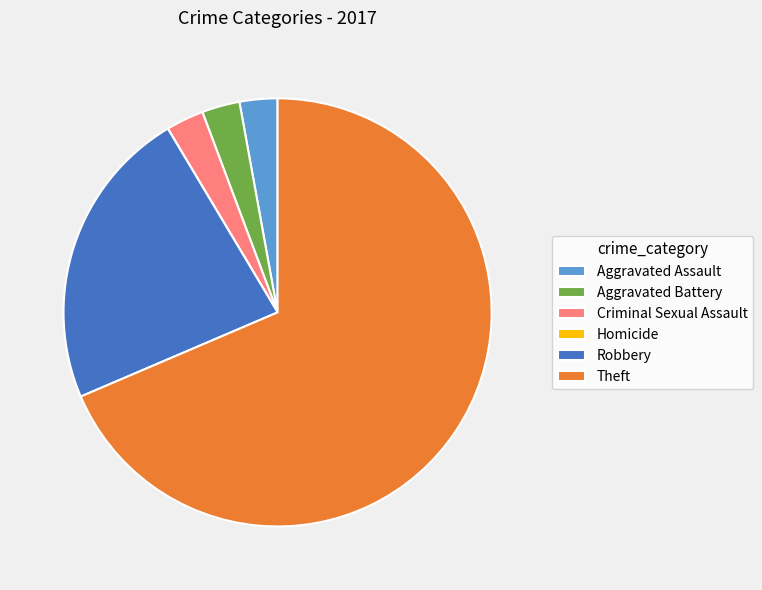

The Theft slice represents 54% of the pie. True or false?

False